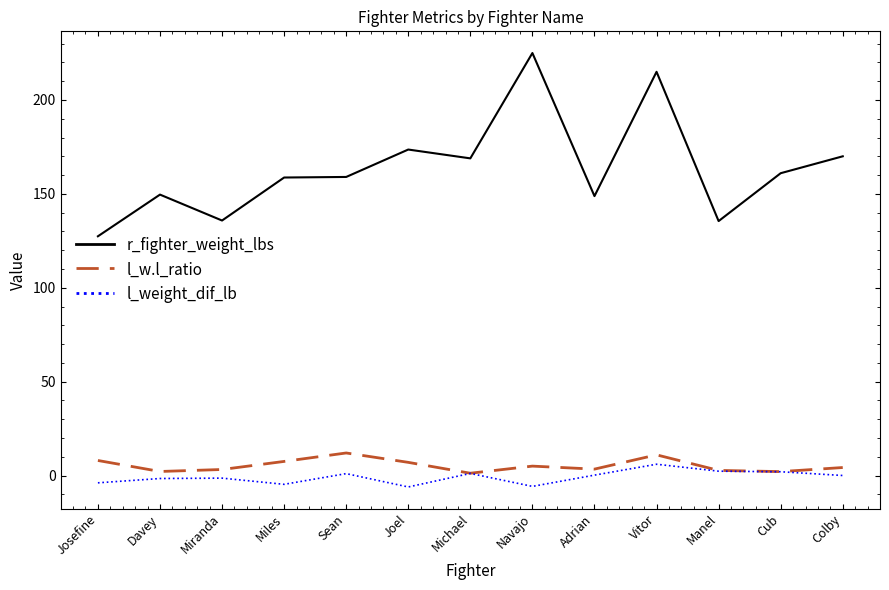

Does the chart have visible grid lines?

No